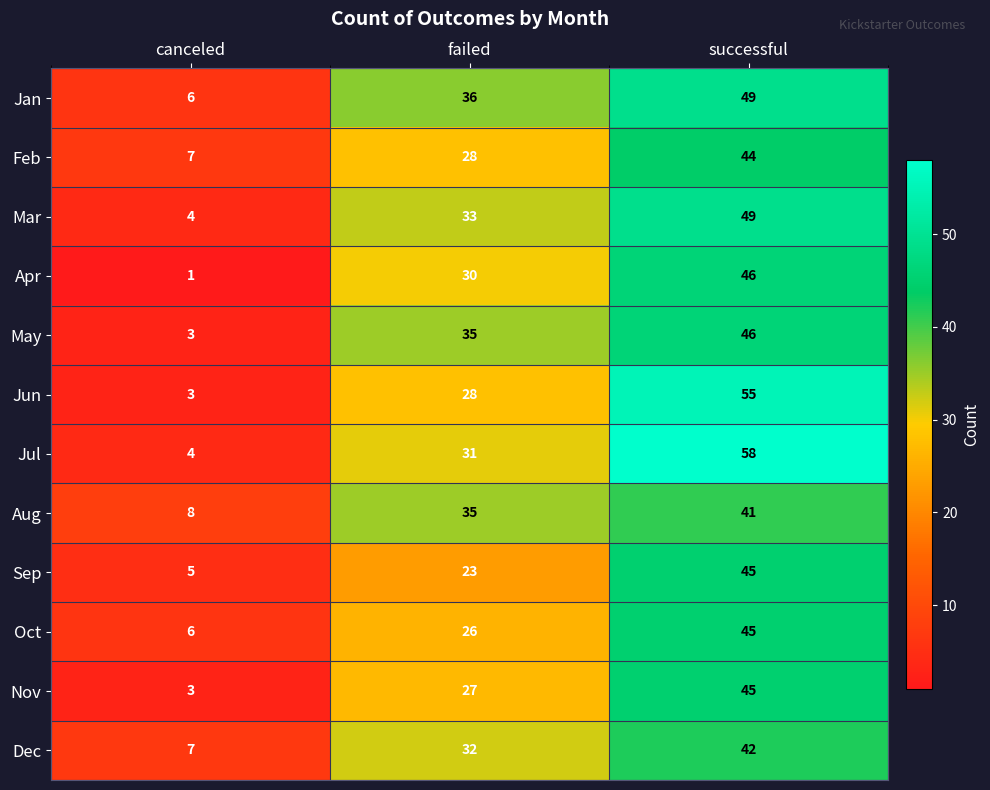

Which series has the largest total across all categories?

Jul